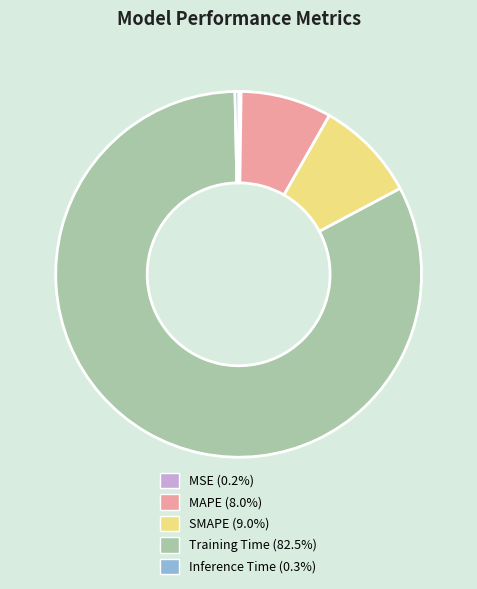

Which has a higher value, Training Time or Inference Time?

Training Time